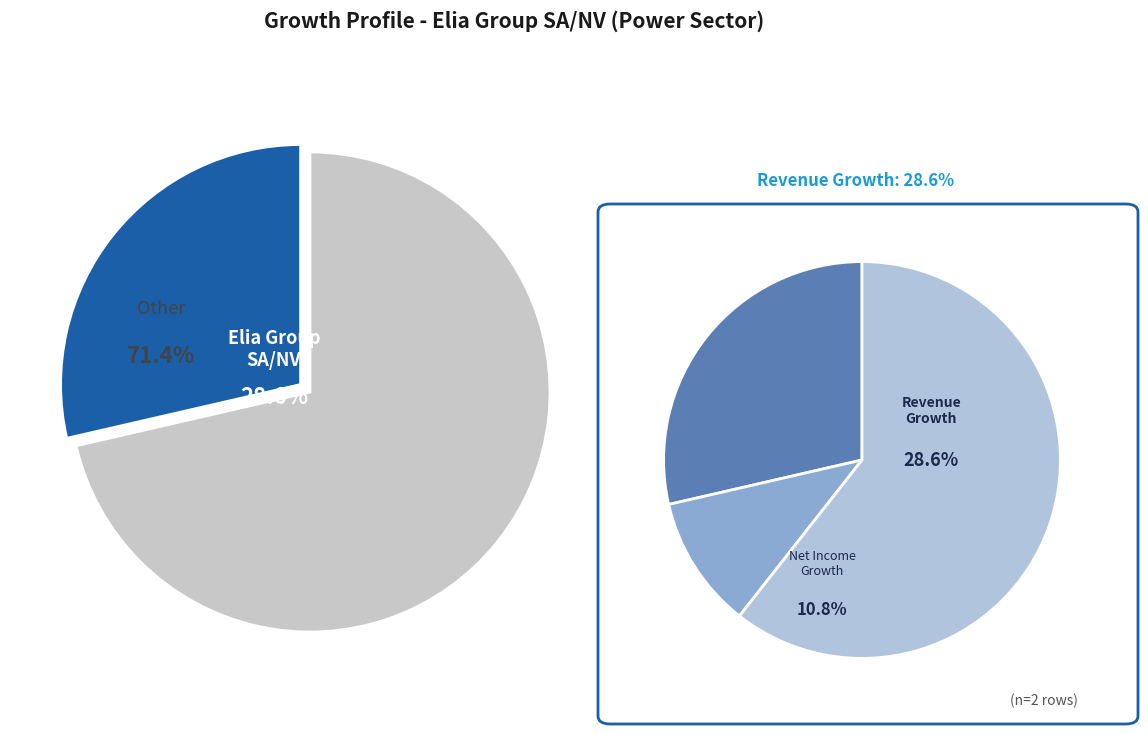

What percentage is the Other slice, to the nearest percent?

71%